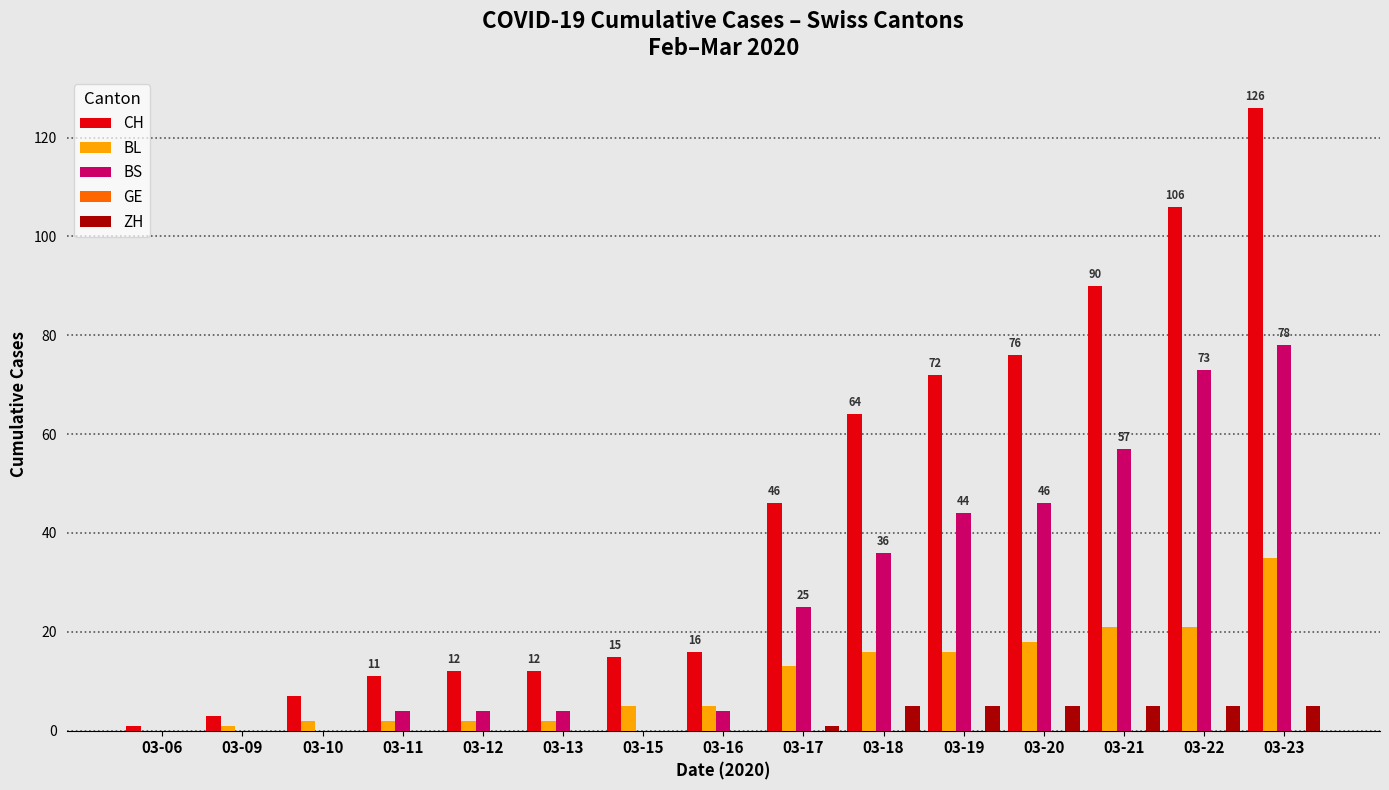

Which series changed the most between 03-06 and 03-18?

CH